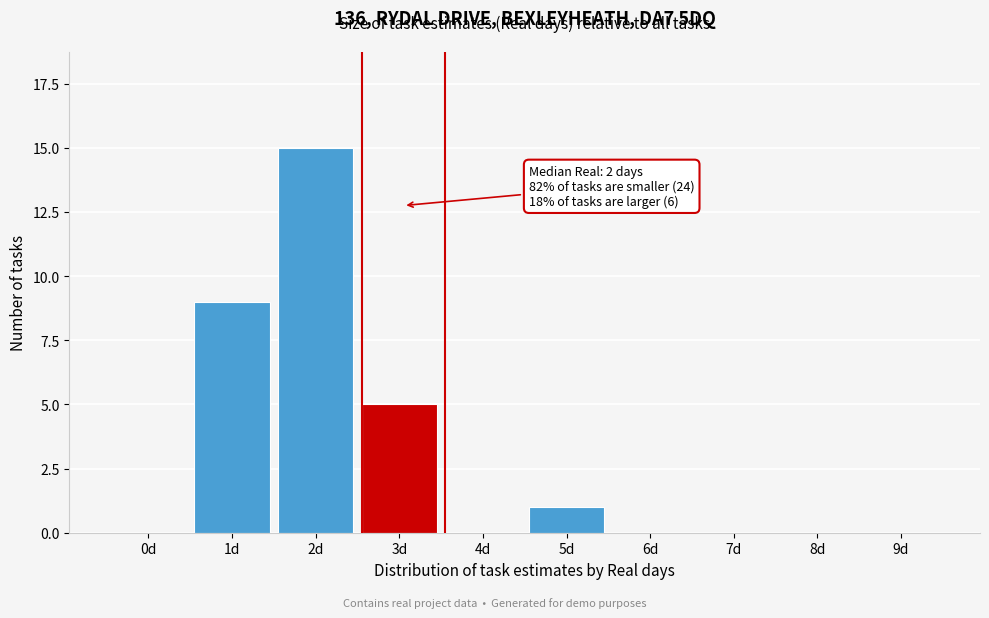

Reading left to right, what are all the values shown in this chart?

0d=0	1d=9	2d=15	3d=5	4d=0	5d=1	6d=0	7d=0	8d=0	9d=0